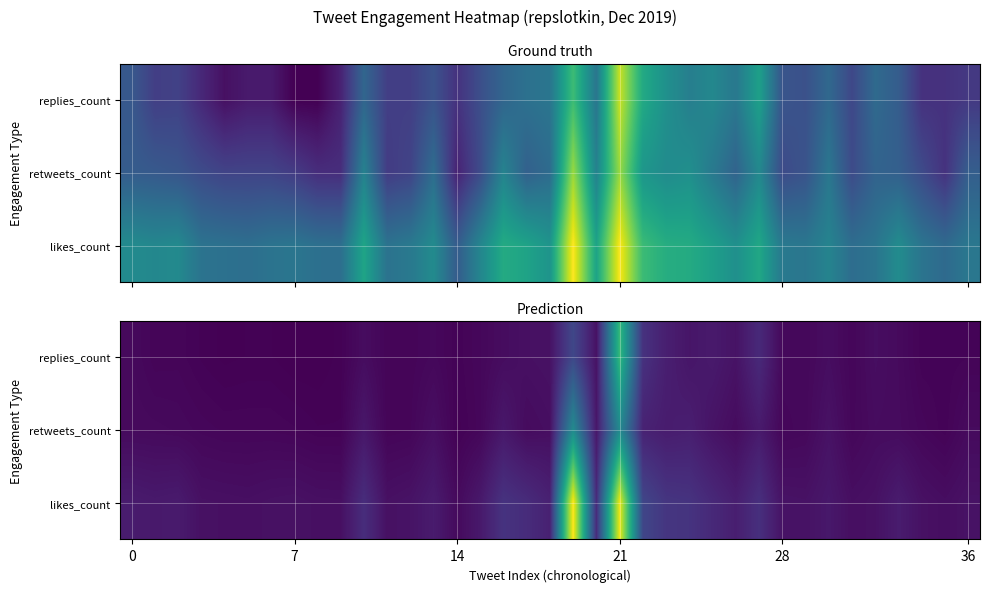

At which category is the sum across all series the highest?

21